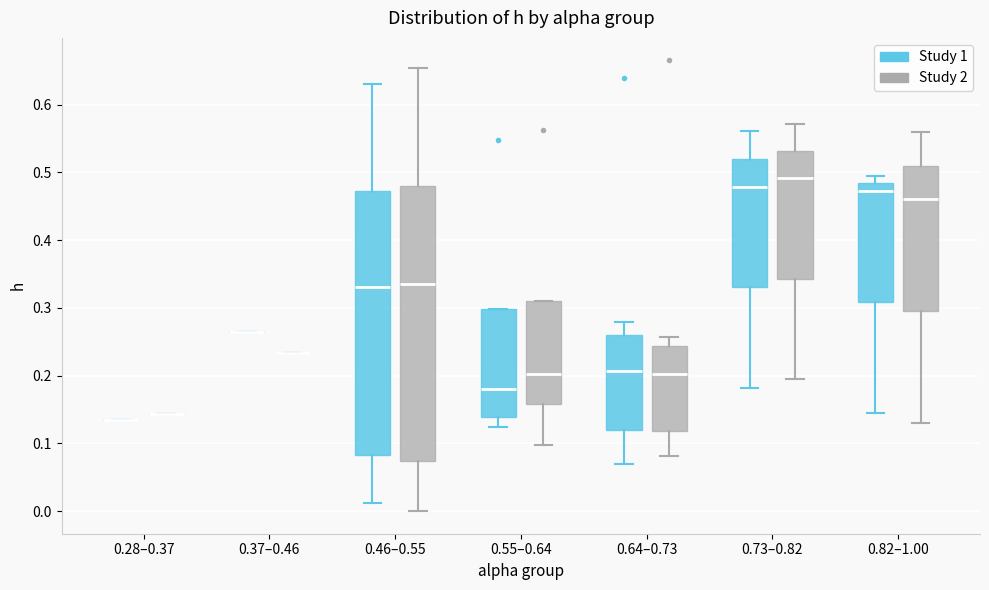

Reading left to right, transcribe this box plot: for each box, give where its median line is, the range the box spans, and where its two whiskers end, as read against the y-axis. The values are not printed on the chart, so give them approximately, as read against the axis.

0.28–0.37 (Study 1): box collapsed to a line at 0.14, whiskers 0.14 to 0.14
0.28–0.37 (Study 2): box collapsed to a line at 0.14, whiskers 0.14 to 0.14
0.37–0.46 (Study 1): box collapsed to a line at 0.26, whiskers 0.26 to 0.26
0.37–0.46 (Study 2): box collapsed to a line at 0.23, whiskers 0.23 to 0.23
0.46–0.55 (Study 1): median 0.33, box 0.08 to 0.47, whiskers 0.01 to 0.63
0.46–0.55 (Study 2): median 0.34, box 0.07 to 0.48, whiskers 0.00 to 0.65
0.55–0.64 (Study 1): median 0.18, box 0.14 to 0.30, whiskers 0.12 to 0.30
0.55–0.64 (Study 2): median 0.20, box 0.16 to 0.31, whiskers 0.10 to 0.31
0.64–0.73 (Study 1): median 0.21, box 0.12 to 0.26, whiskers 0.07 to 0.28
0.64–0.73 (Study 2): median 0.20, box 0.12 to 0.24, whiskers 0.08 to 0.26
0.73–0.82 (Study 1): median 0.48, box 0.33 to 0.52, whiskers 0.18 to 0.56
0.73–0.82 (Study 2): median 0.49, box 0.34 to 0.53, whiskers 0.19 to 0.57
0.82–1.00 (Study 1): median 0.47, box 0.31 to 0.48, whiskers 0.14 to 0.50
0.82–1.00 (Study 2): median 0.46, box 0.30 to 0.51, whiskers 0.13 to 0.56